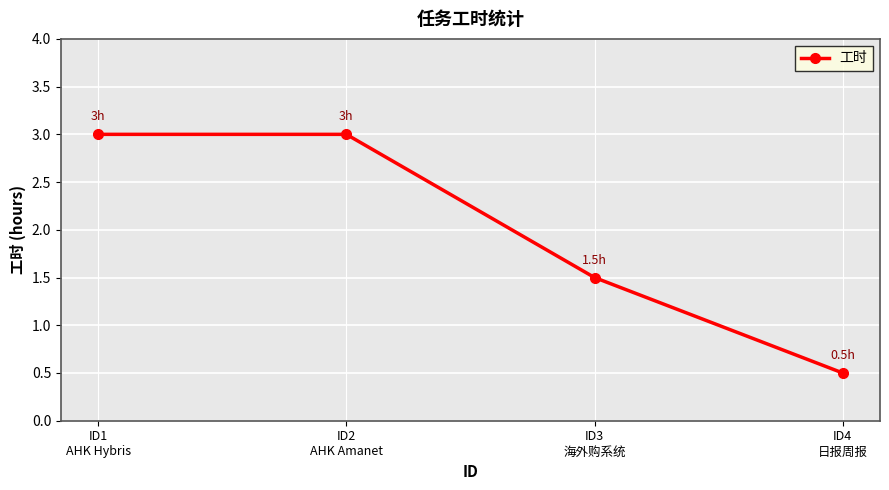

The chart shows a value of 1.3 at ID2
AHK Amanet. True or false?

False